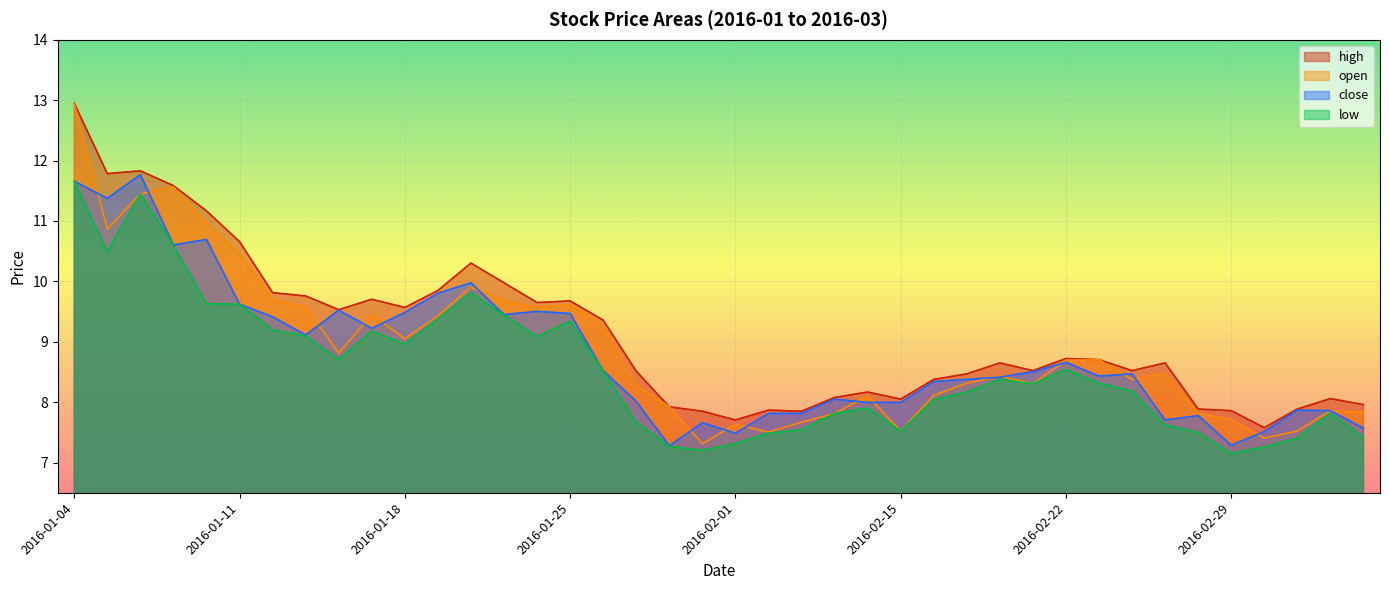

Which has a higher value, 2016-02-16 or 2016-02-19?

2016-02-19